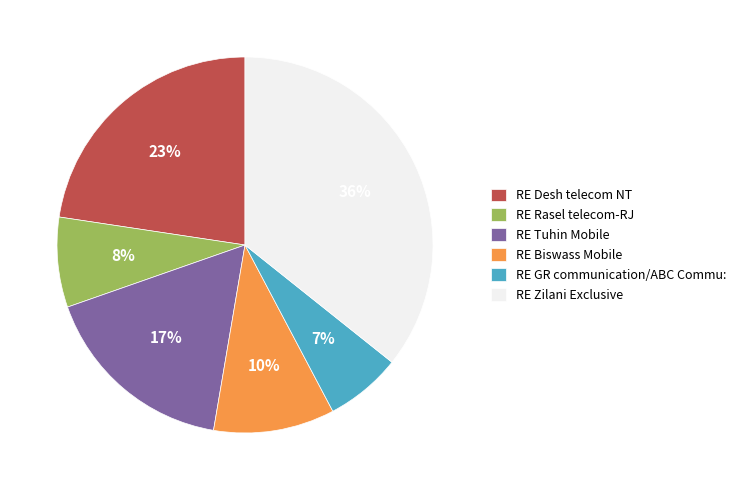

Is there a majority slice in this chart?

No